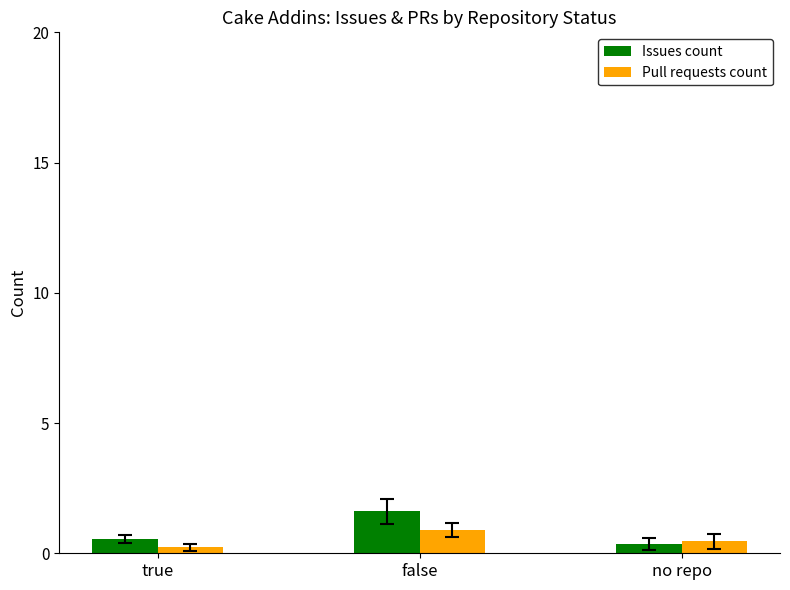

At how many categories does at least one series exceed 1?

1